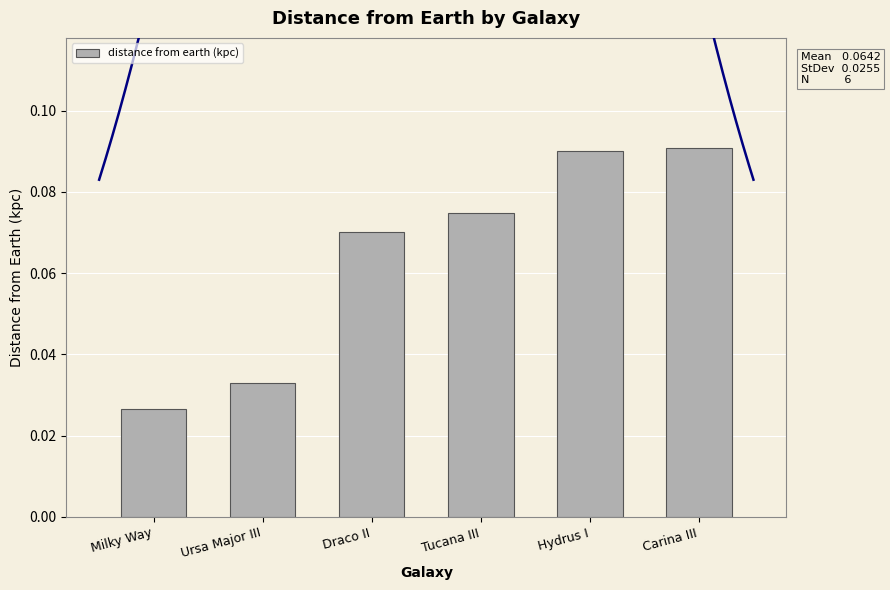

What is the sum of all values?

0.4